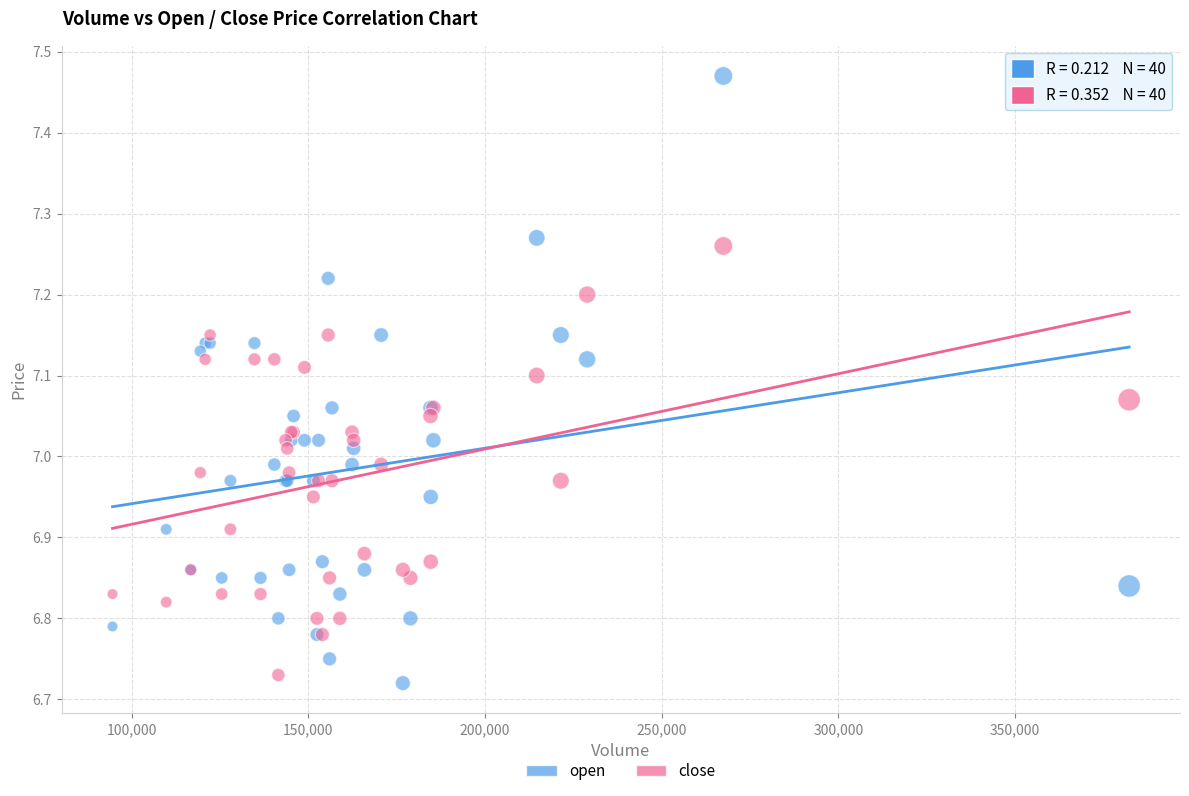

Which series reaches the minimum Y coordinate?

open